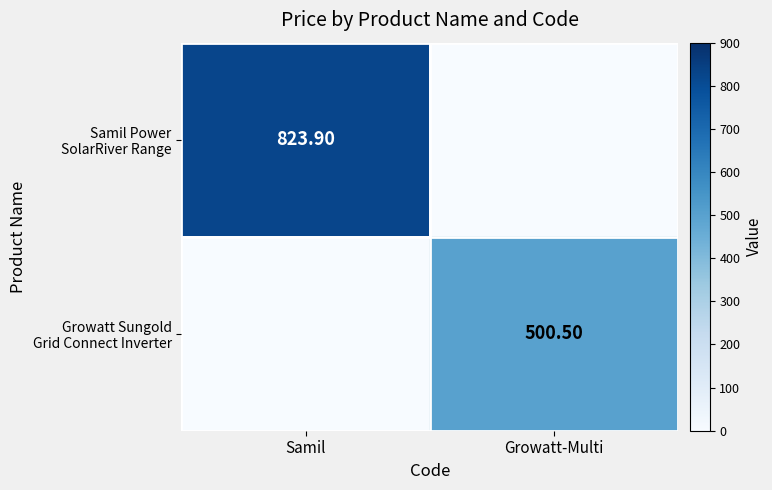

The Growatt Sungold Grid Connect Inverter series shows 500.5 at Growatt-Multi. True or false?

True